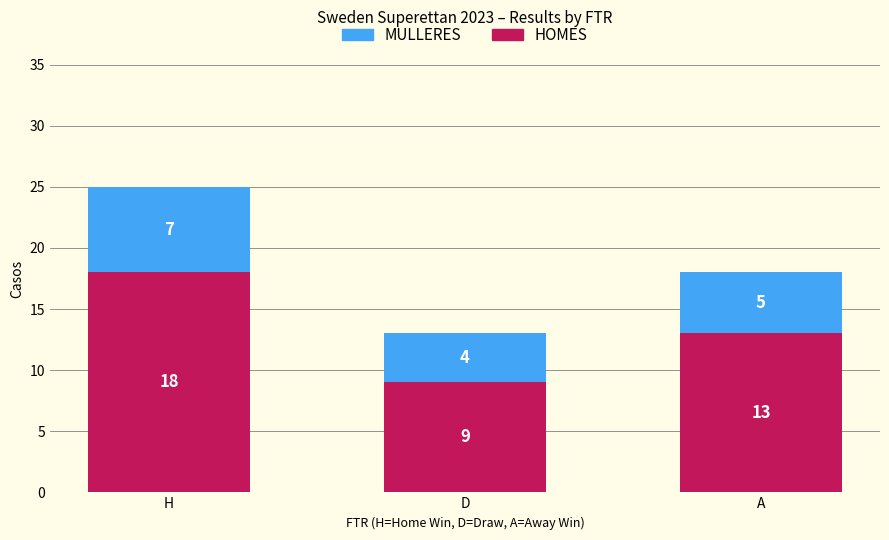

What is the difference between the HOMES values at H and D?

9